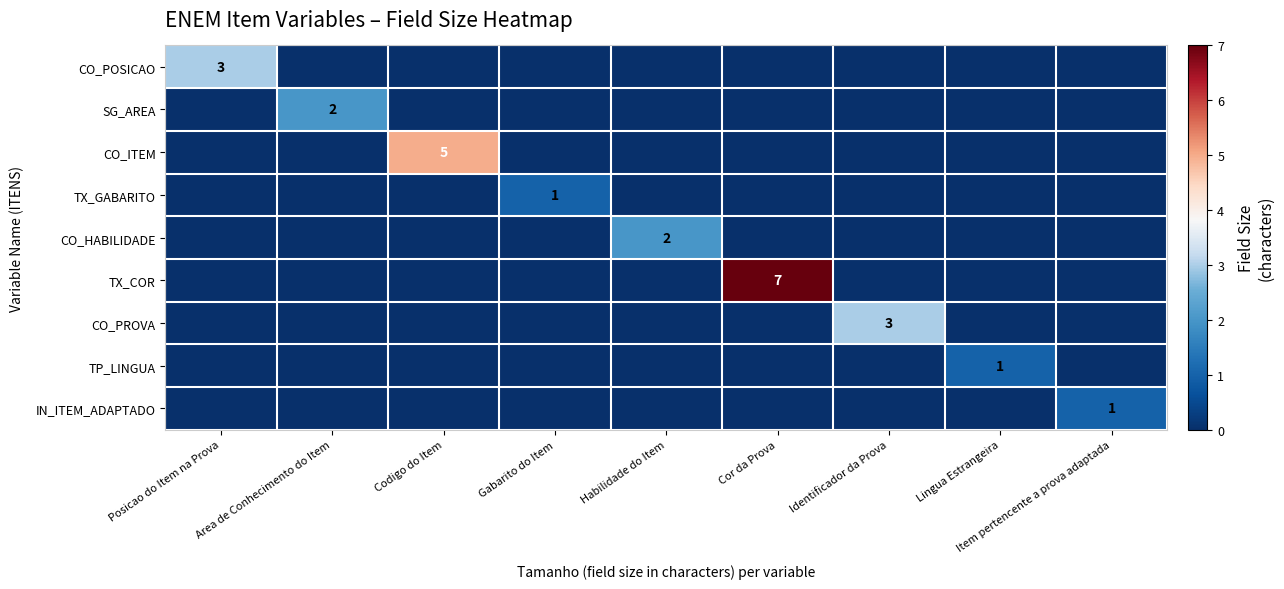

How many data points does each series have?

9